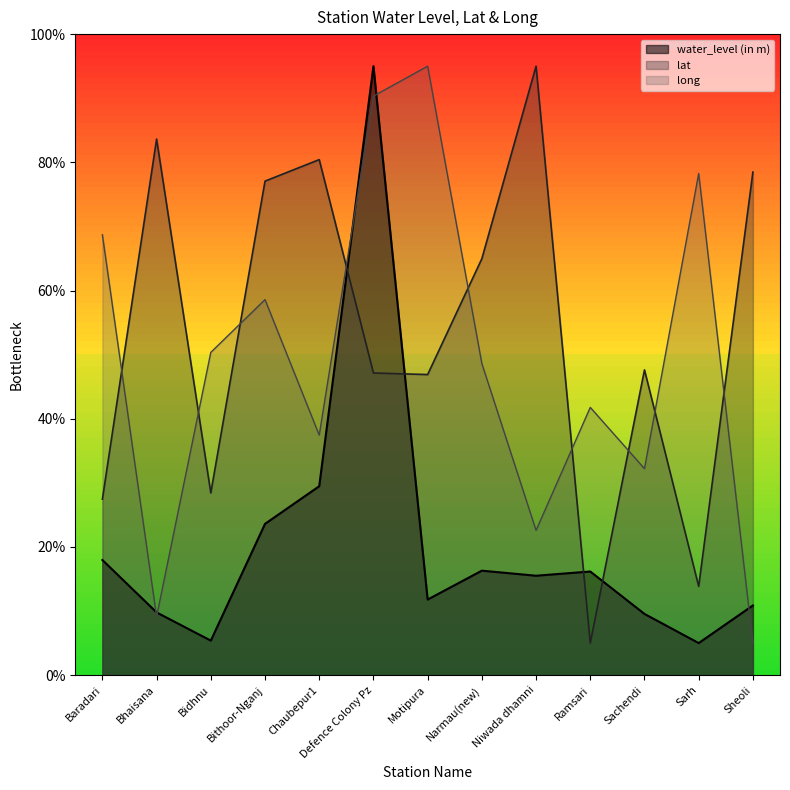

What position from the right is Sarh?

2